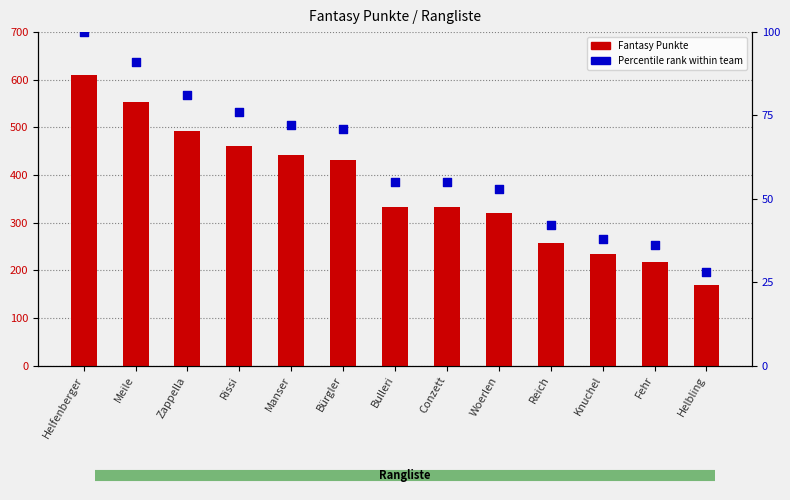

Which series has the widest spread of Y values?

Fantasy Punkte